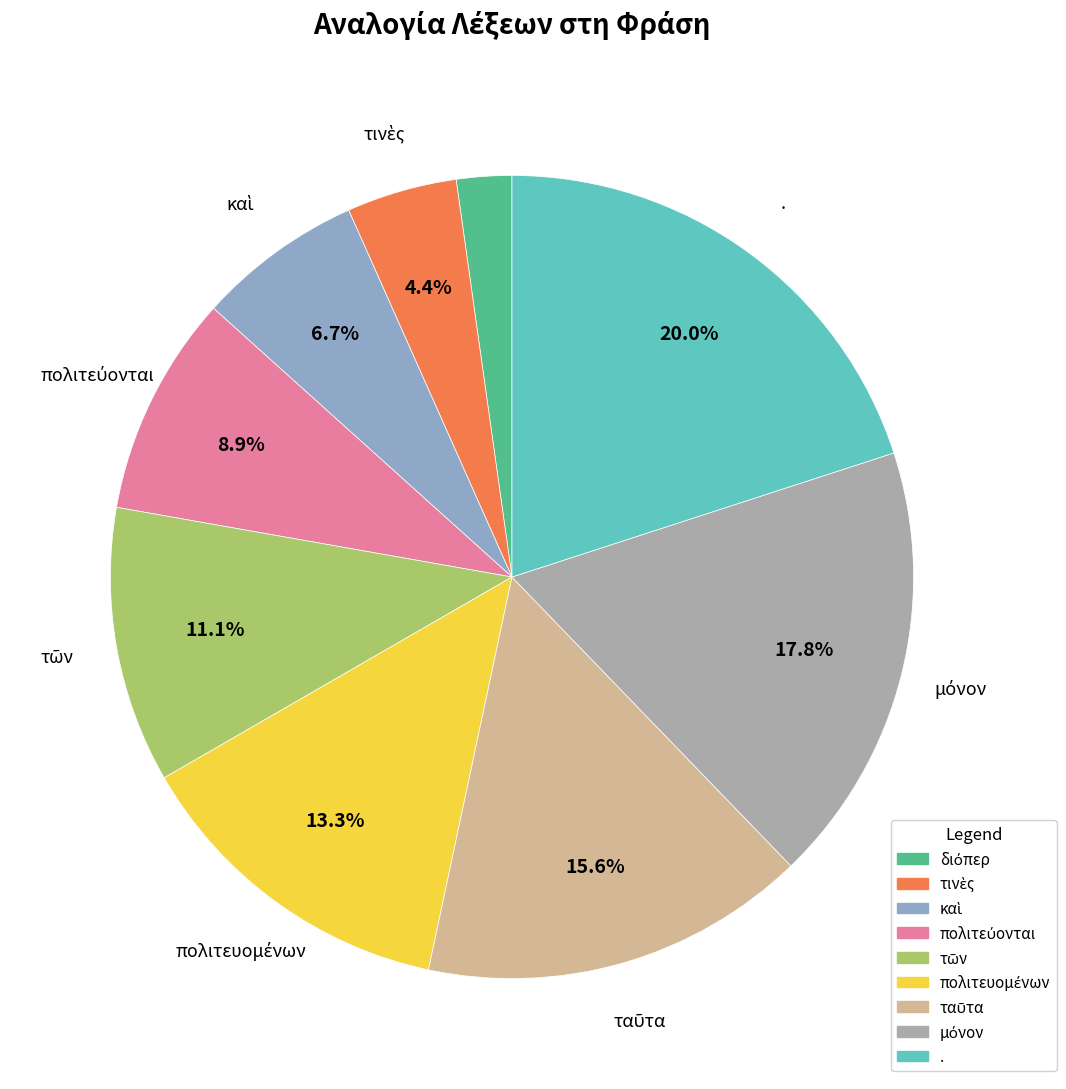

Is there any slice that represents more than half of the pie?

No